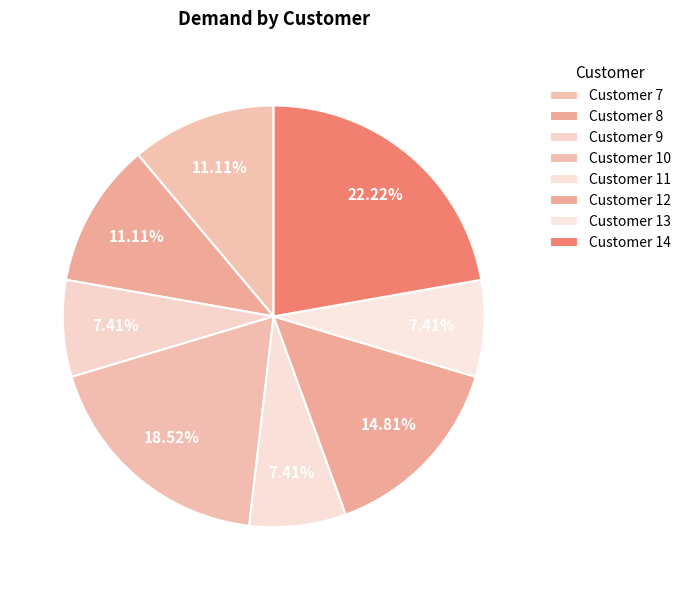

How many slices are in this pie chart?

8